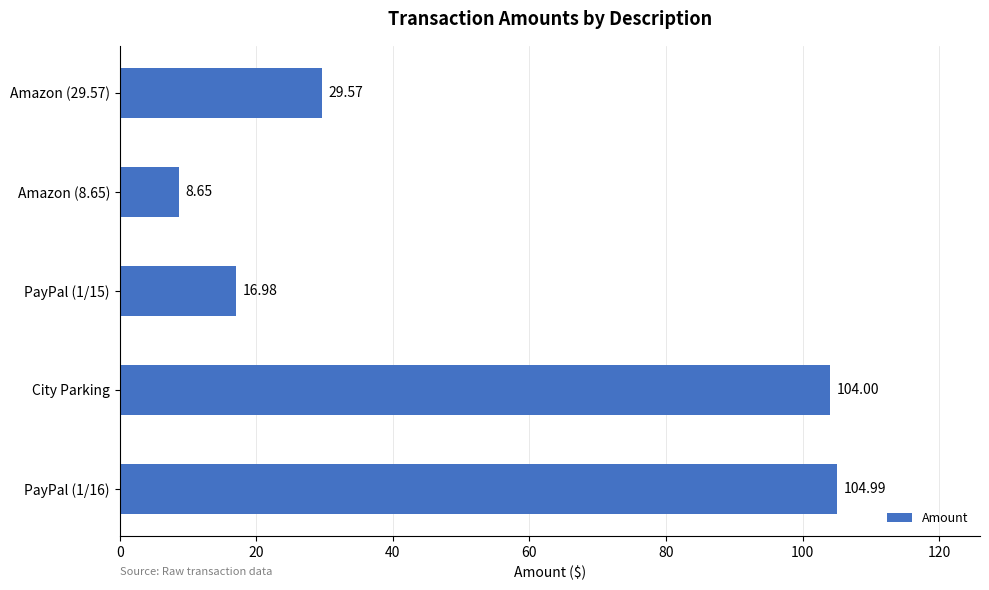

What is the ratio of the value at City Parking to the value at PayPal (1/16)?

1.0